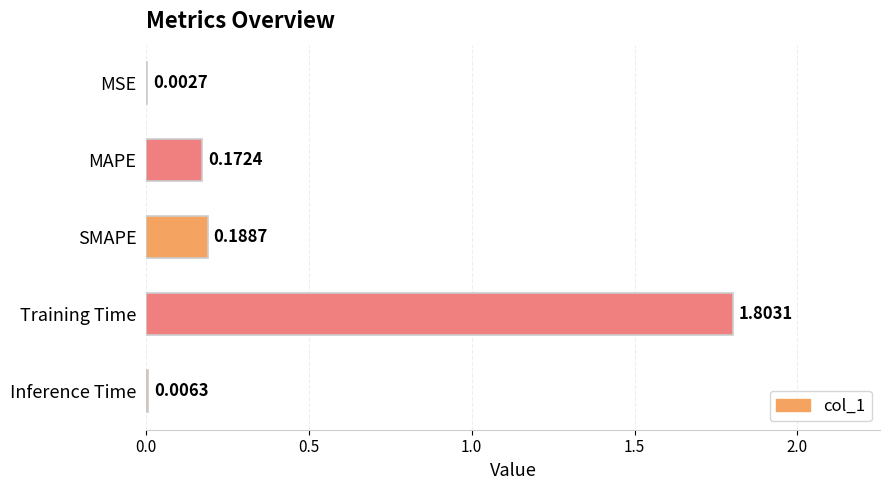

What is the sum of the values at SMAPE and MAPE?

0.4